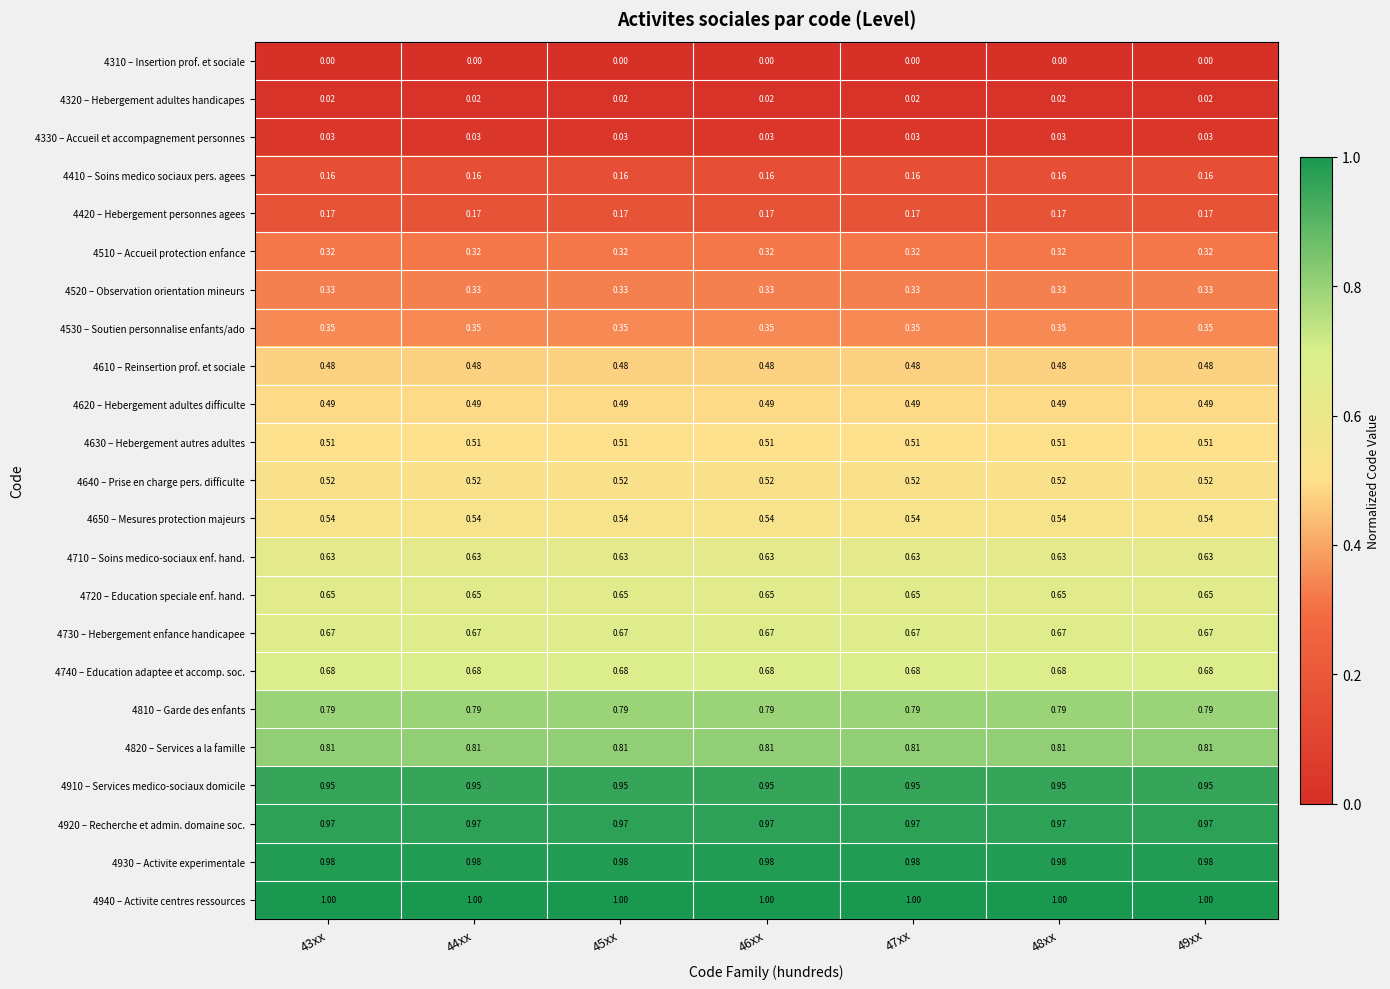

What is the difference between the highest and lowest values at 44xx?

1.0